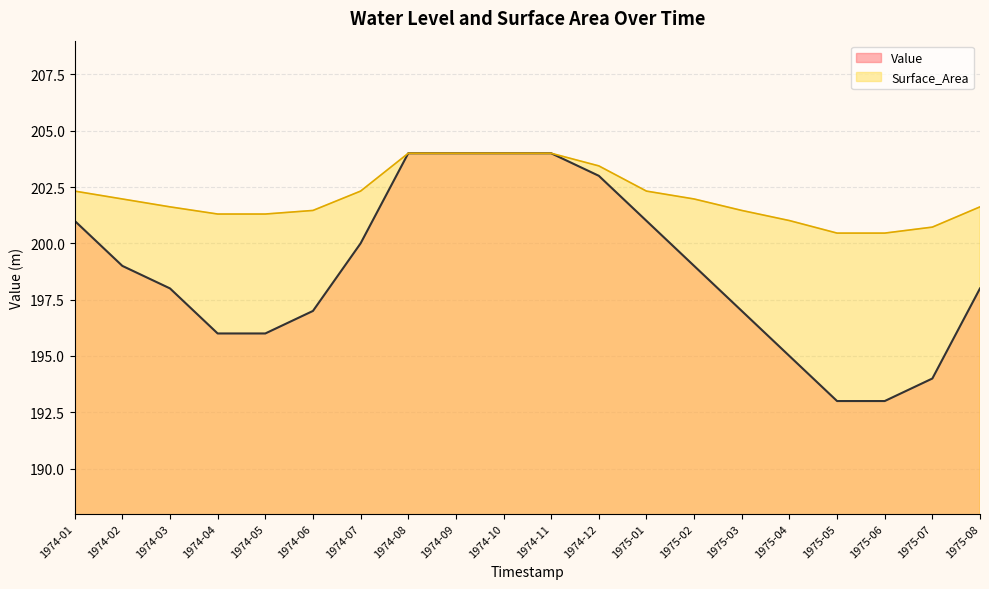

At which label does Surface_Area first exceed 201?

1974-01